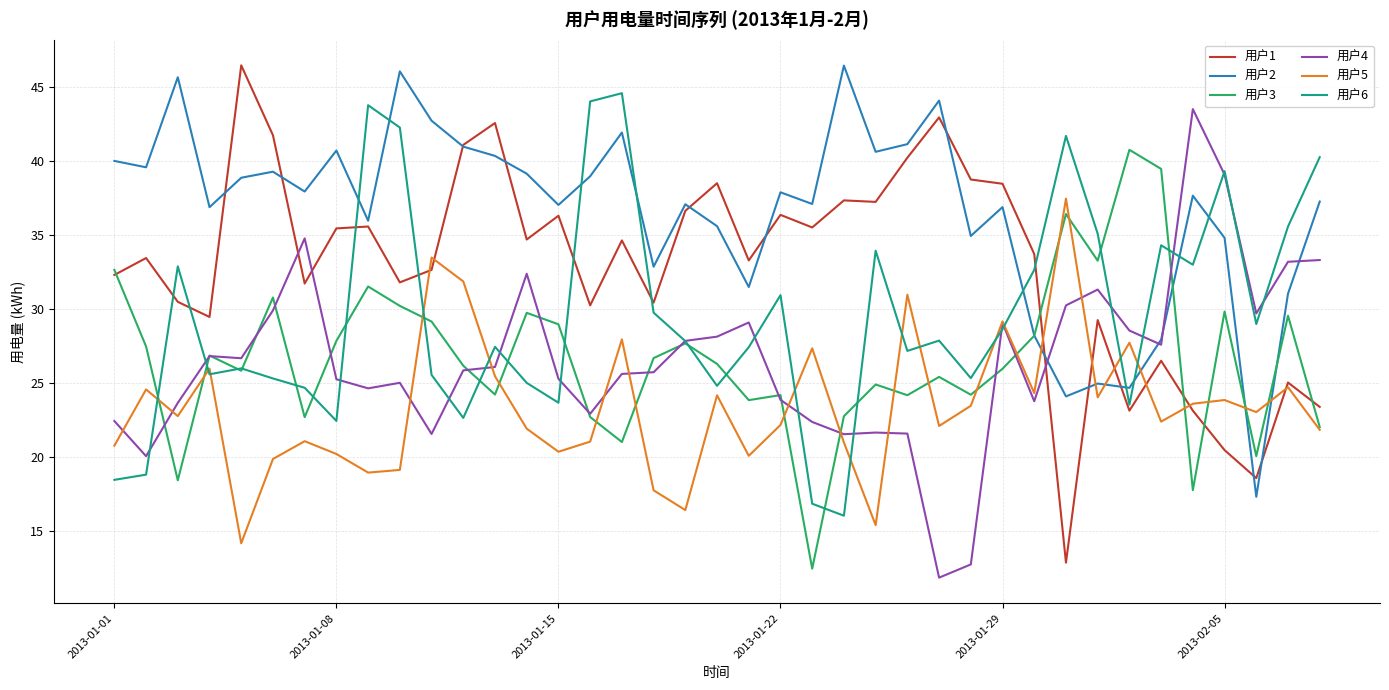

What is the average value of the 用户5 series?

23.4